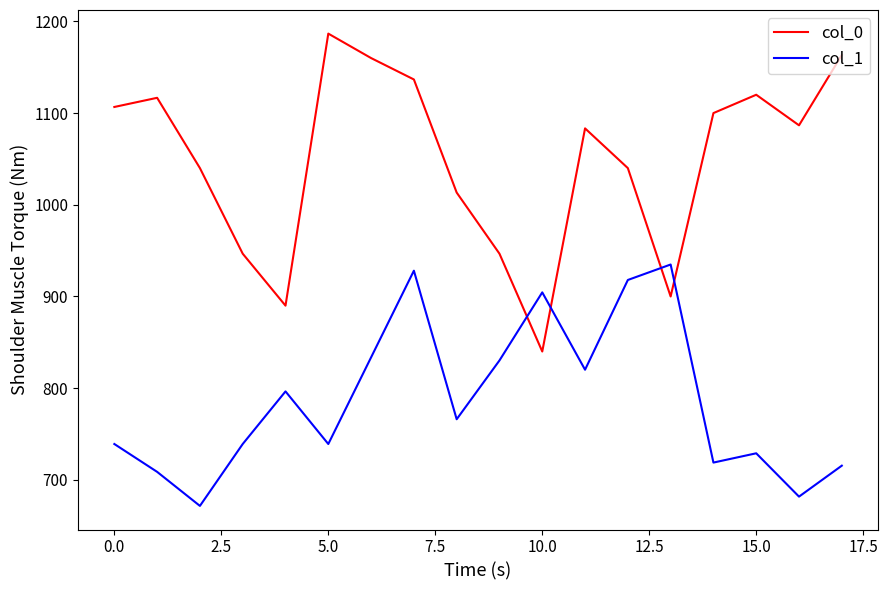

Which series has the largest range (max minus min)?

col_0